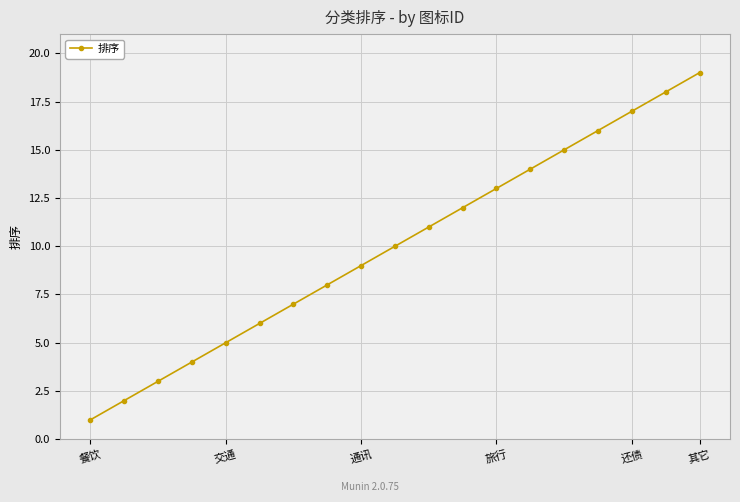

What is the maximum value shown in the chart?

19